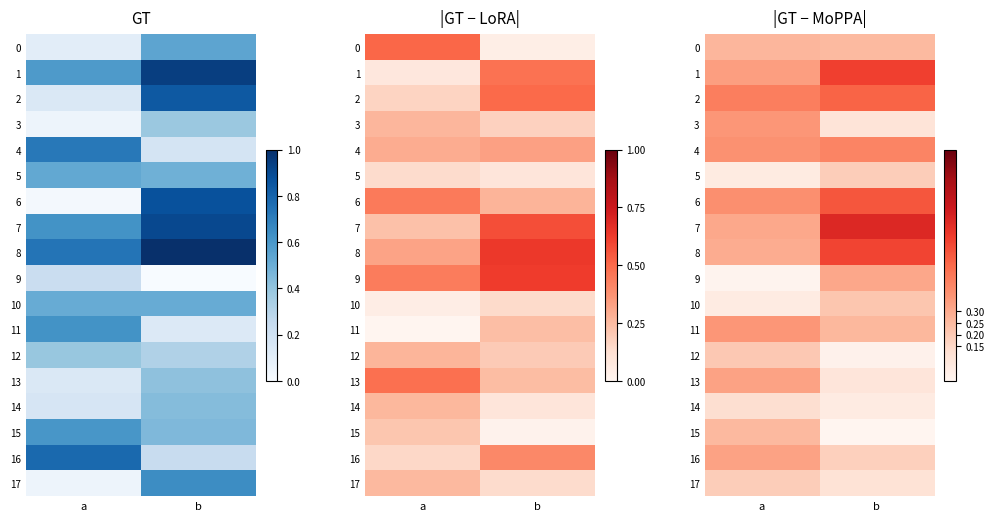

The 12 series shows 0.0 at b. True or false?

False